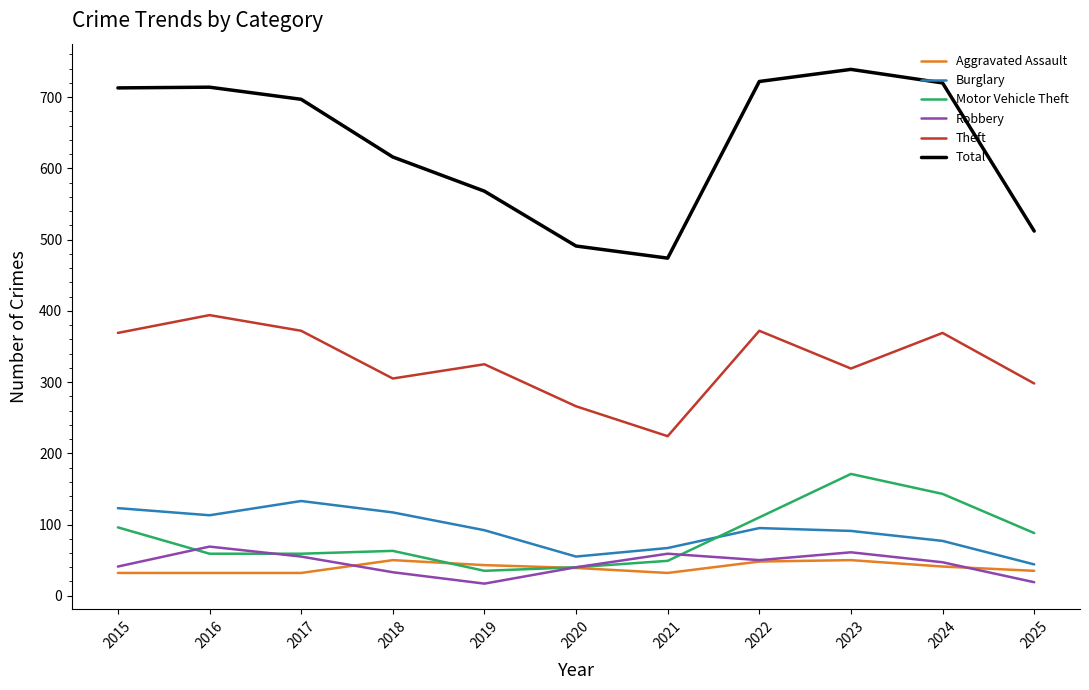

Is it true that Total equals 739 at 2023?

True